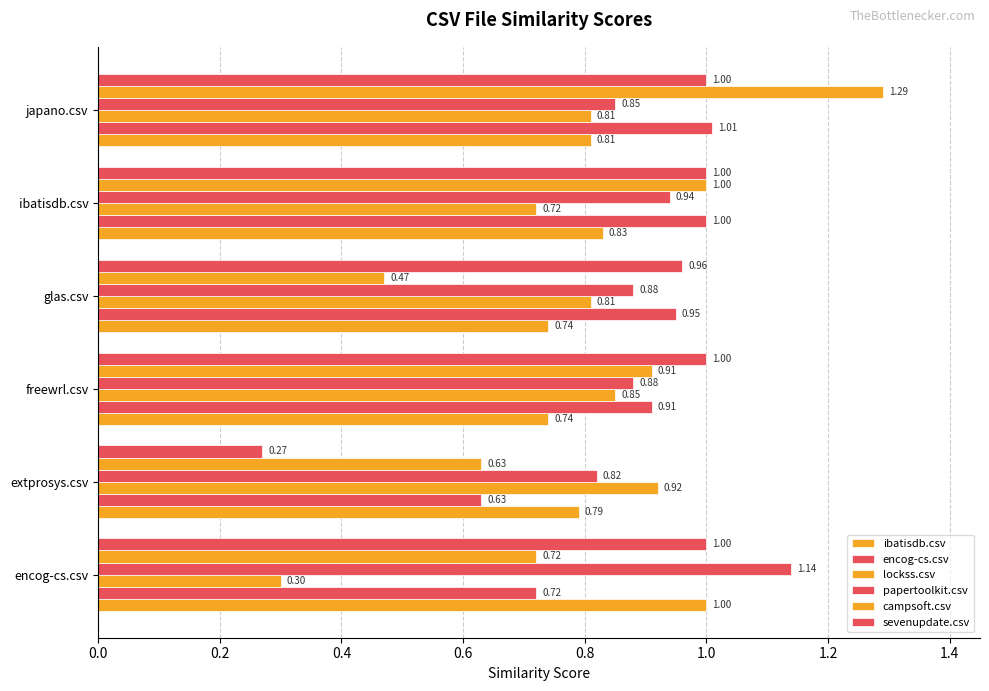

Rank the series by their maximum value, from highest to lowest.

campsoft.csv, papertoolkit.csv, encog-cs.csv, ibatisdb.csv, sevenupdate.csv, lockss.csv